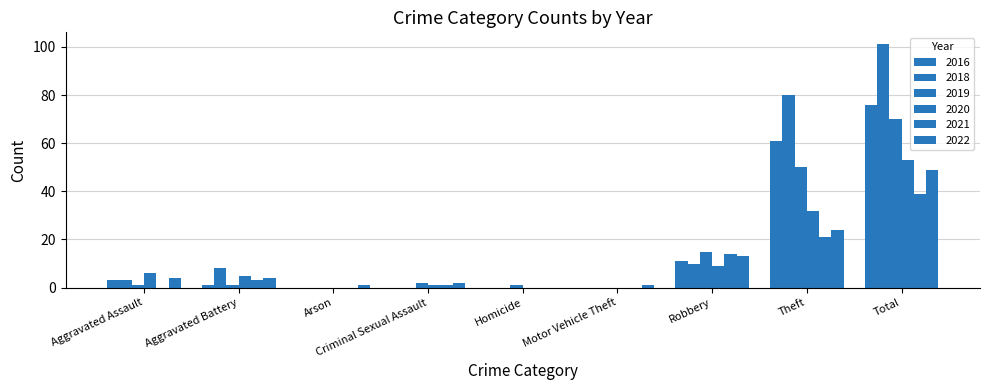

The 2022 series shows 7 at Robbery. True or false?

False